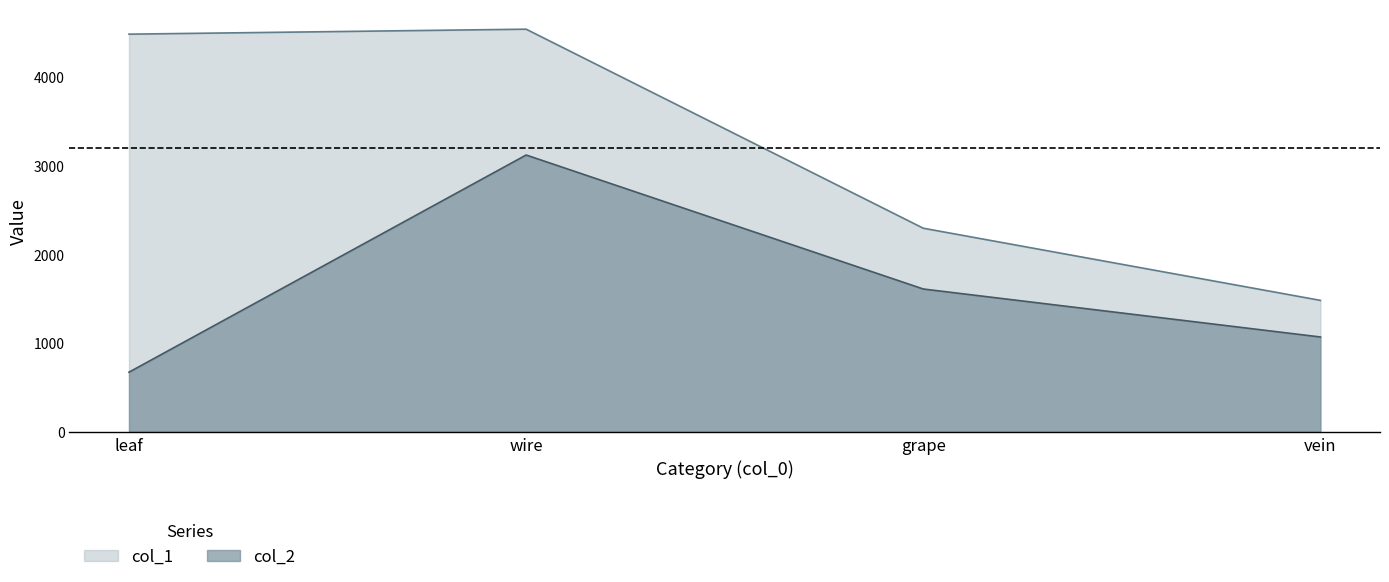

What is the difference between the maximum and minimum values in the col_2 series?

2444